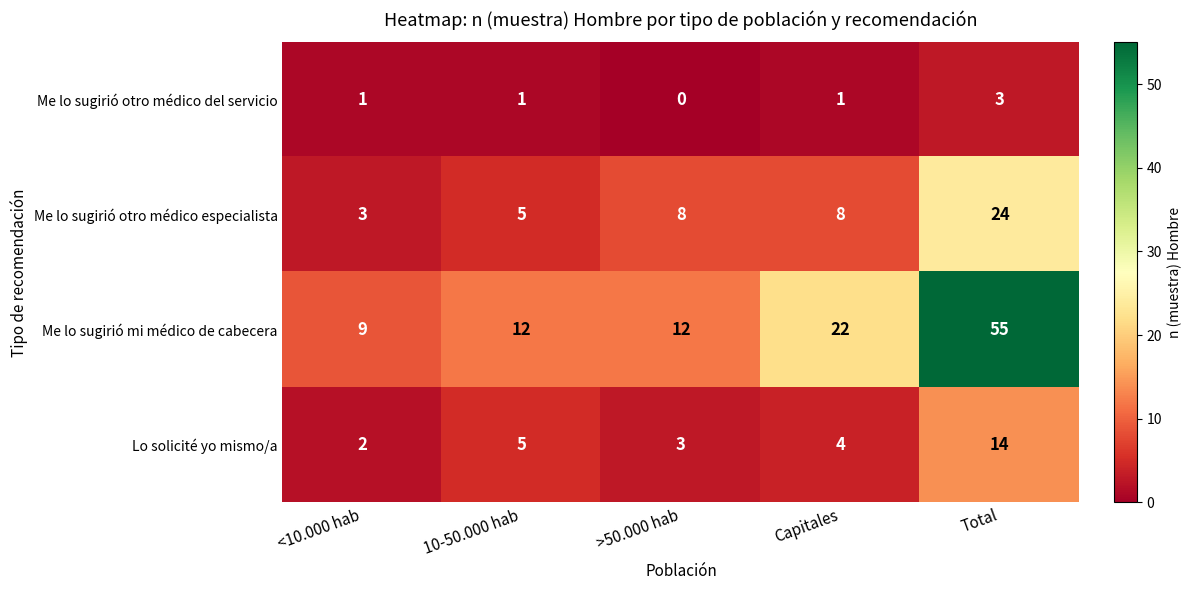

At which category does the chart reach its minimum across all series?

>50.000 hab